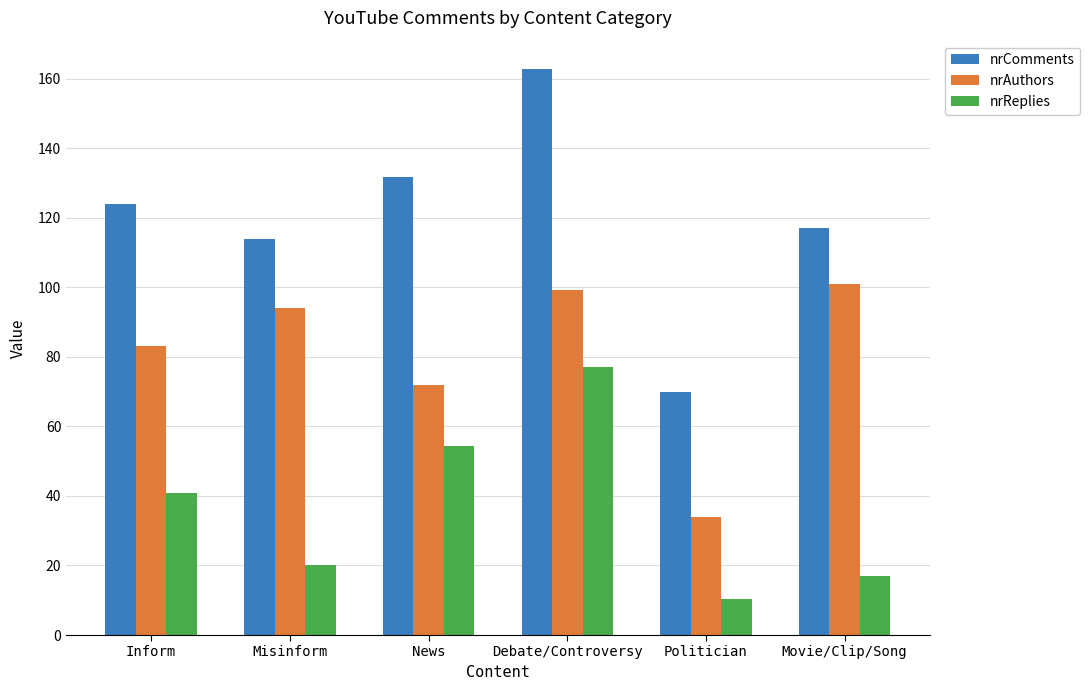

What position from the right is Inform?

6